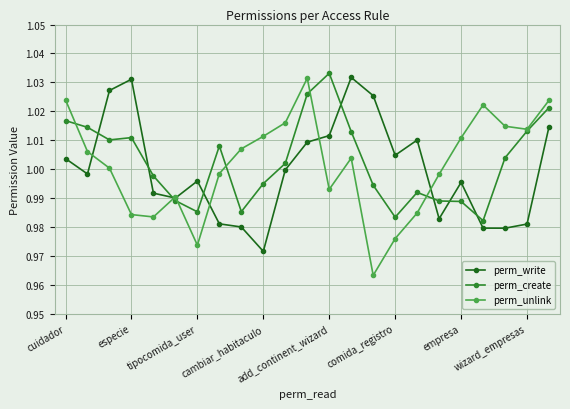

Which series has the widest spread of values?

perm_unlink